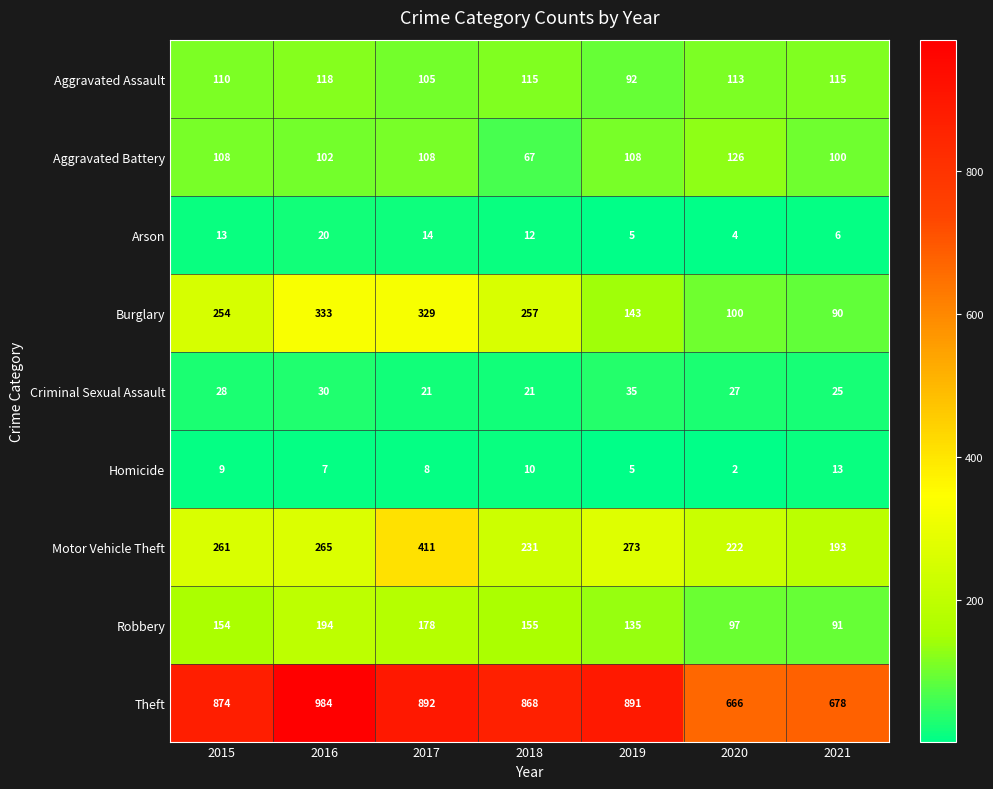

Which label corresponds to the largest value in the chart?

2016